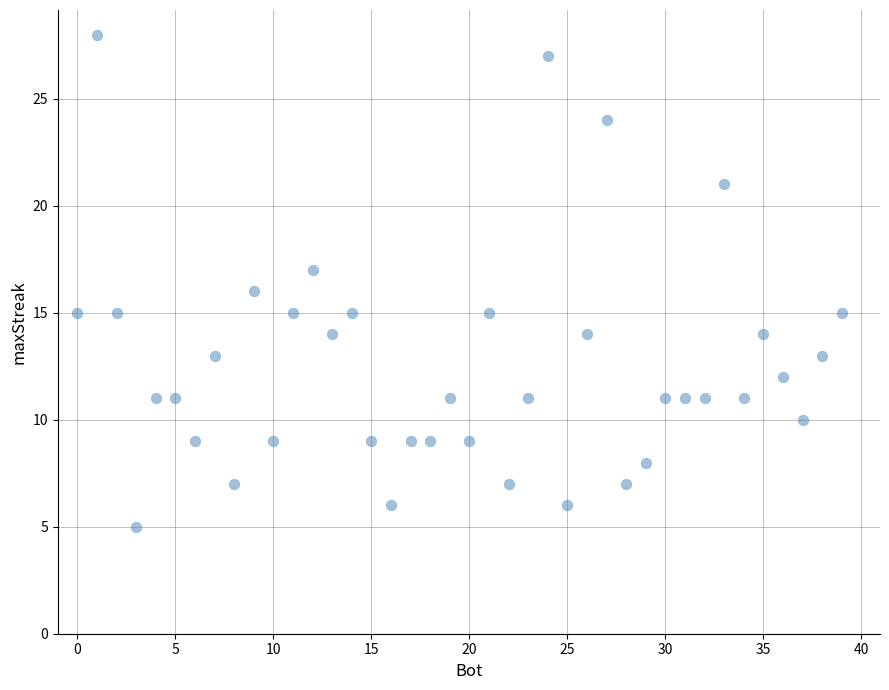

What is the range of Y values (max minus min)?

23